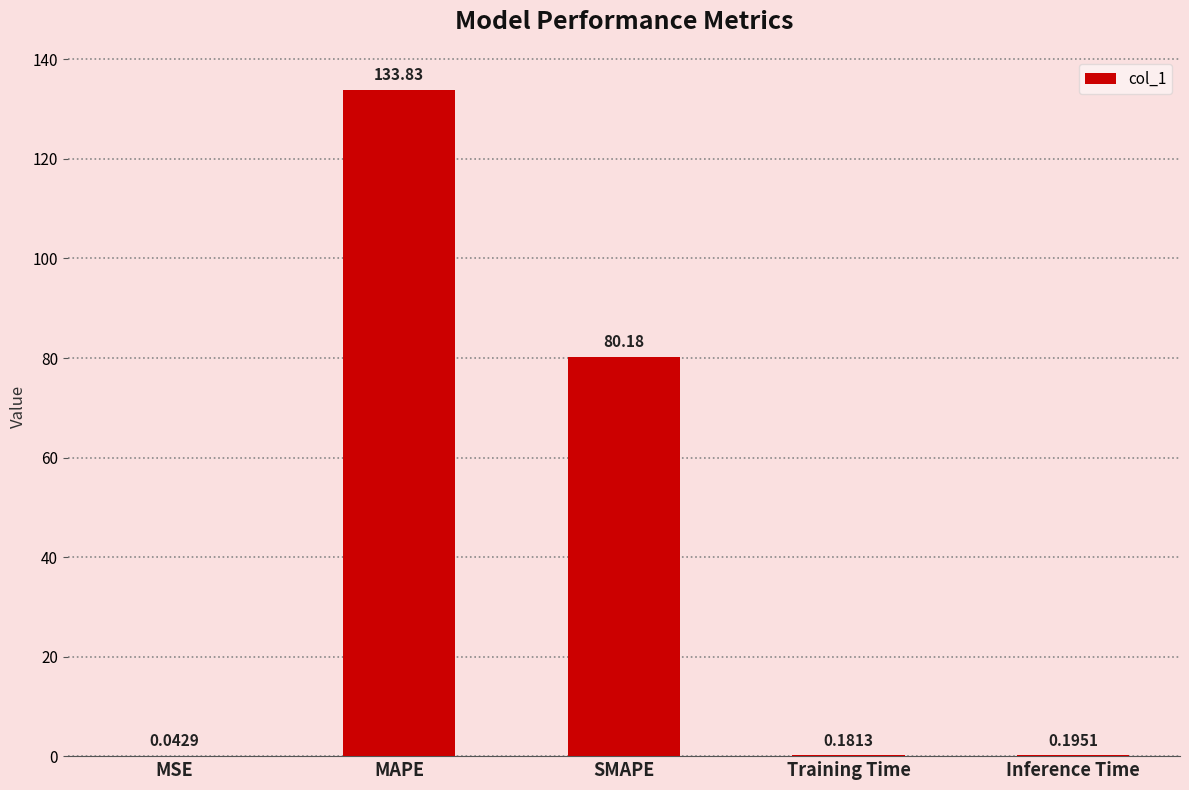

What is the difference between the values at MAPE and Inference Time?

133.6